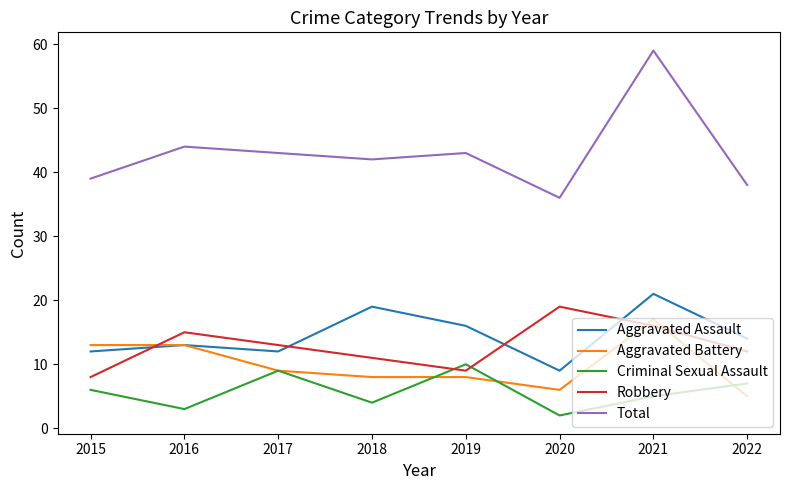

At which category does Robbery reach its first local peak?

2016